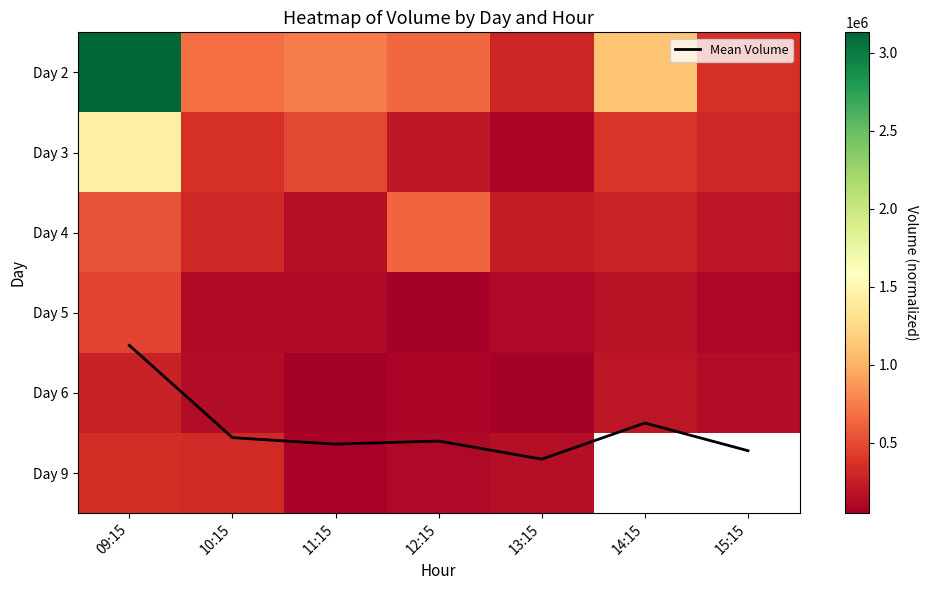

True or false: Day 6 has a value of 138217.0 at 10:15.

True